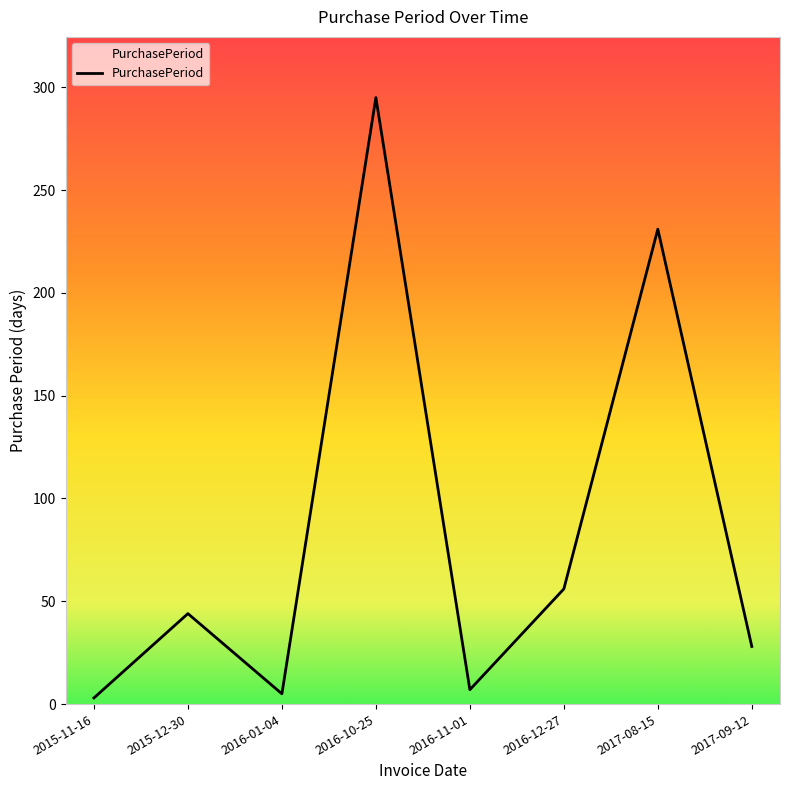

Does the chart display data point markers on the line(s)?

No